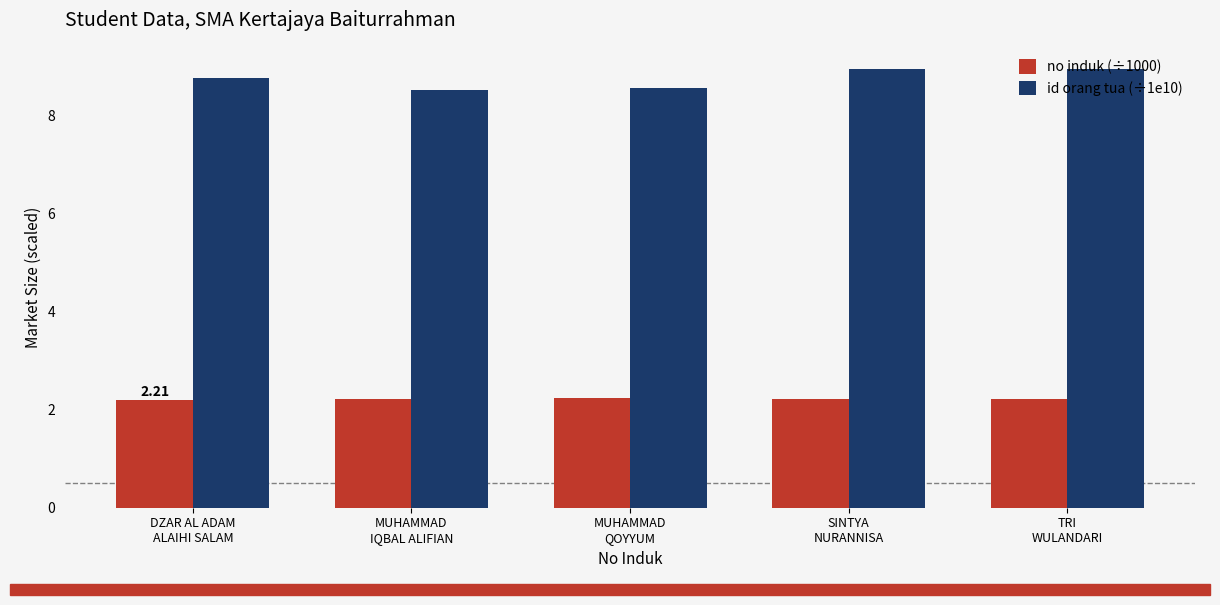

List the series in order of their overall mean, highest first.

id orang tua (÷1e10), no induk (÷1000)